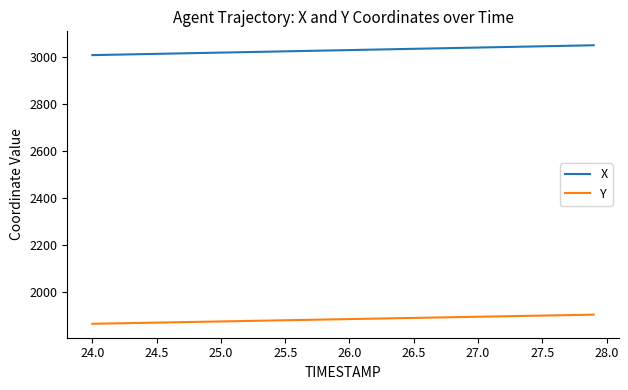

How many values in the X series are below 3029?

20